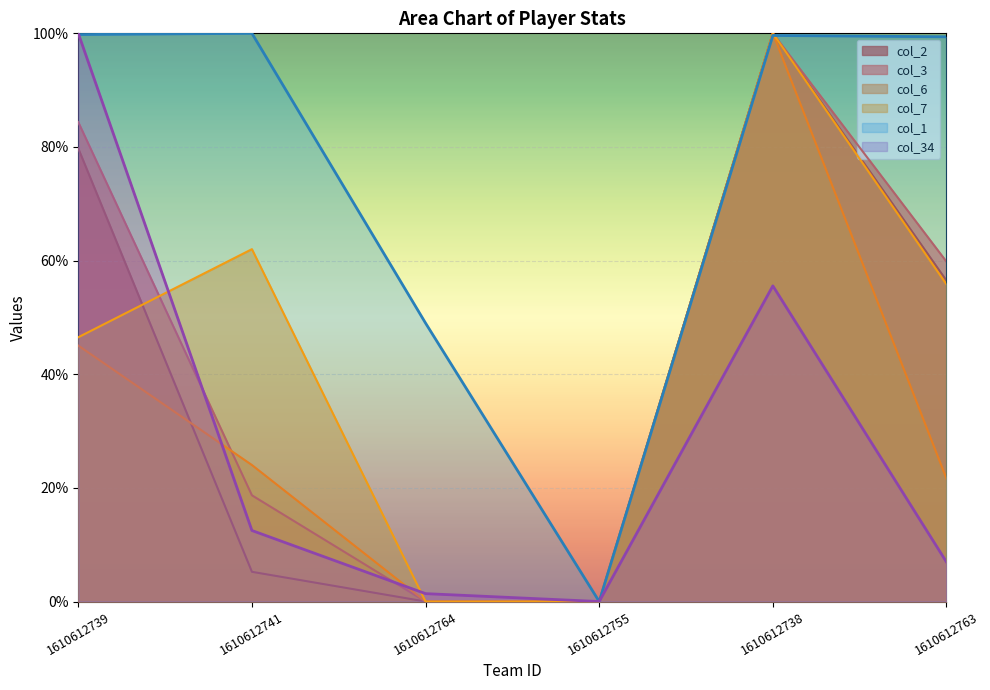

Does the chart display data point markers on the line(s)?

No